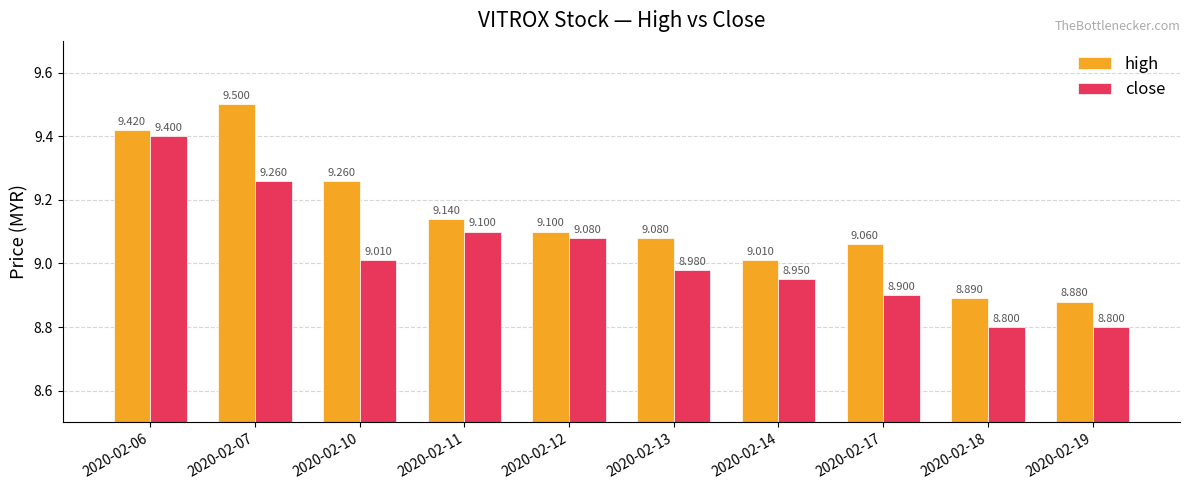

Where is close nearest to the value 9?

2020-02-10